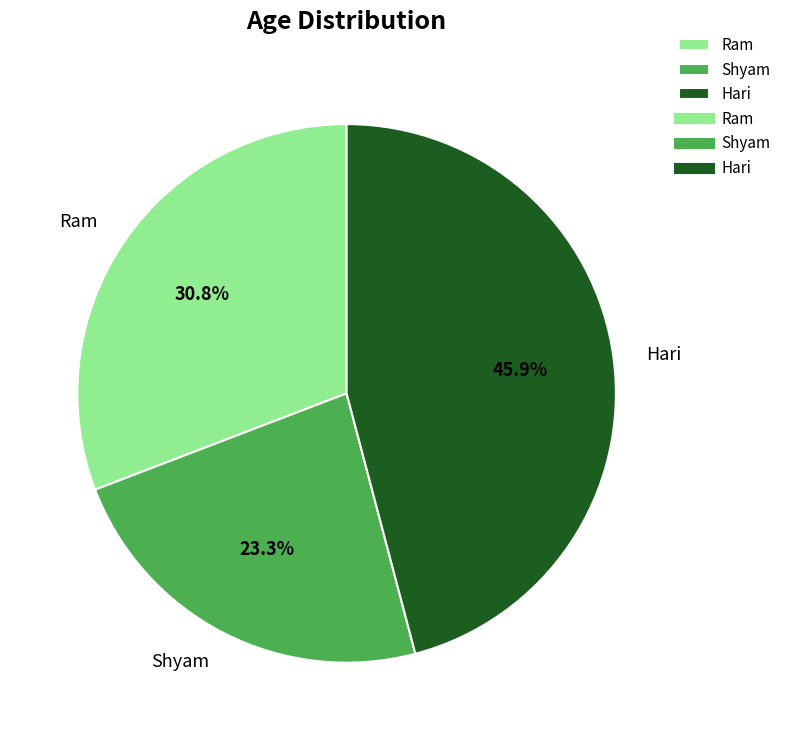

What is the total percentage of Ram and Hari?

76.7%